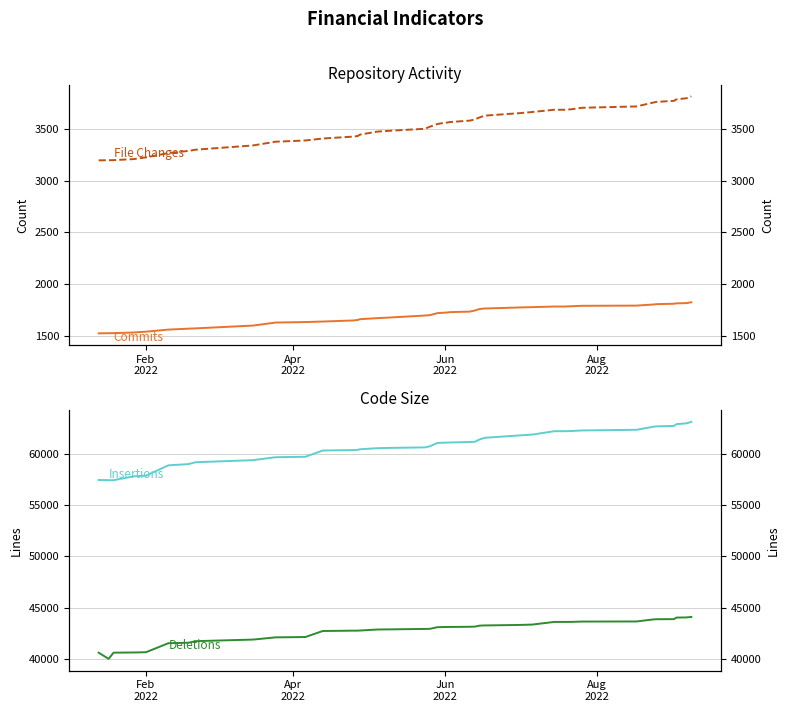

Reading left to right, list all the values displayed in this chart.

Commits: 1523	1524	1525	1531	1539	1559	1568	1571	1598	1627	1632	1637	1647	1652	1660	1670	1676	1695	1699	1718	1723	1724	1728	1733	1743	1758	1763	1773	1776	1782	1782	1785	1789	1791	1802	1805	1809	1813	1815	1823
File Changes: 3195	3196	3197	3207	3224	3265	3286	3298	3339	3375	3387	3406	3424	3430	3444	3473	3481	3500	3520	3546	3559	3560	3565	3579	3590	3610	3627	3651	3662	3684	3684	3689	3703	3716	3755	3760	3770	3784	3795	3813
Insertions: 57442	57422	57422	57794	57859	58868	58985	59170	59371	59655	59702	60308	60352	60372	60431	60537	60564	60613	60719	61044	61077	61077	61091	61141	61156	61388	61547	61778	61856	62189	62189	62207	62262	62325	62636	62661	62701	62876	62951	63094
Deletions: 40634	40034	40634	40652	40677	41555	41600	41754	41908	42123	42156	42743	42776	42778	42791	42889	42903	42943	42953	43112	43133	43133	43136	43154	43168	43266	43284	43332	43366	43626	43626	43630	43661	43671	43878	43888	43898	44048	44063	44112